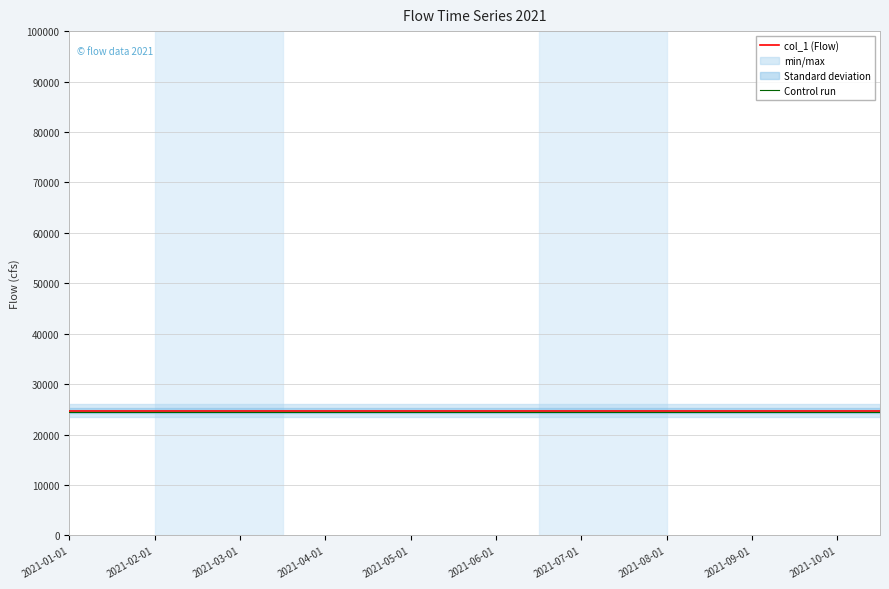

The value of Control run at 2021-01-01 is 24472.8. True or false?

True